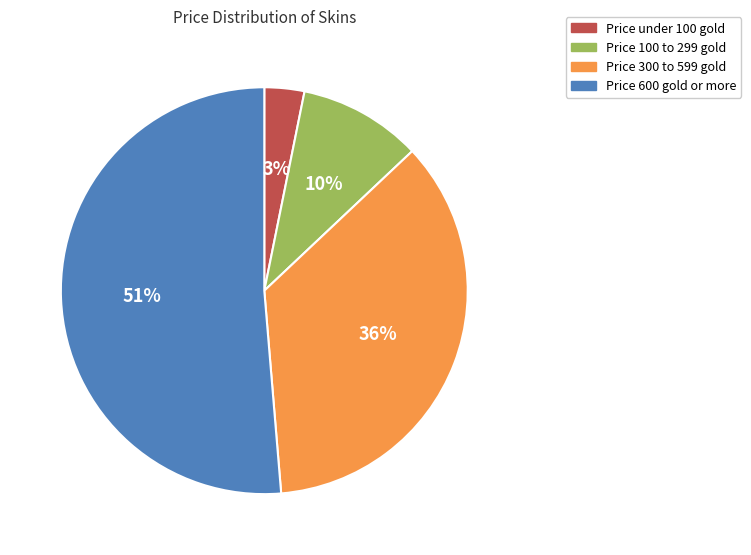

To the nearest percent, what is the difference between the largest and smallest slice percentages?

48%